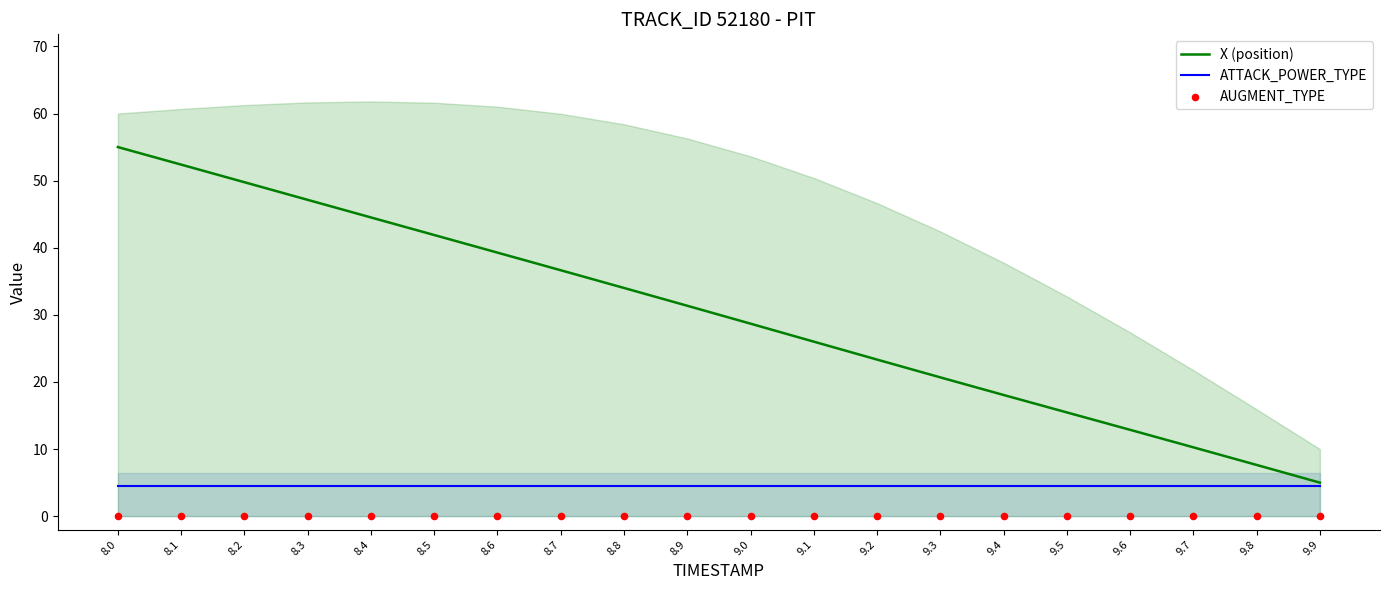

Which series reaches the maximum Y coordinate?

X (position)